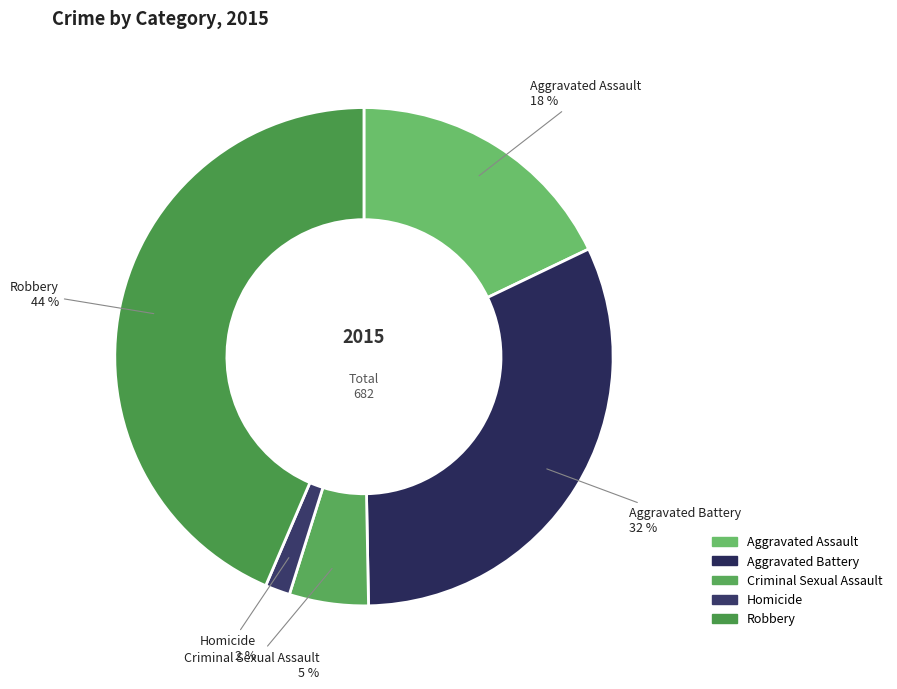

Is Criminal Sexual Assault the majority of the pie?

No